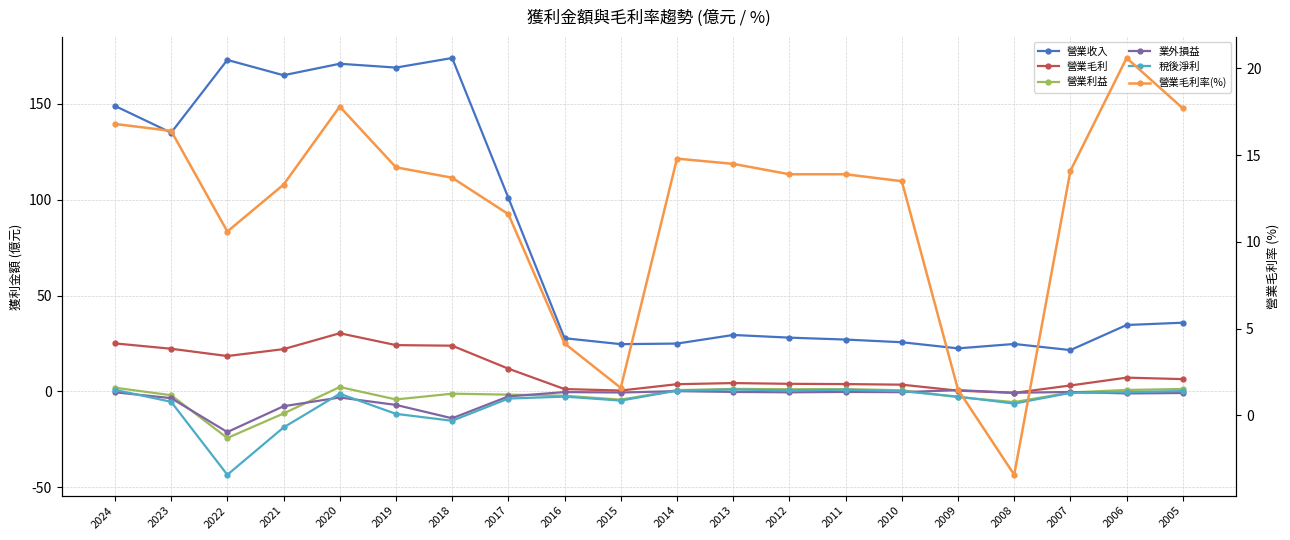

What are all the series names shown in the legend?

營業收入, 營業毛利, 營業利益, 業外損益, 稅後淨利, 營業毛利率(%)